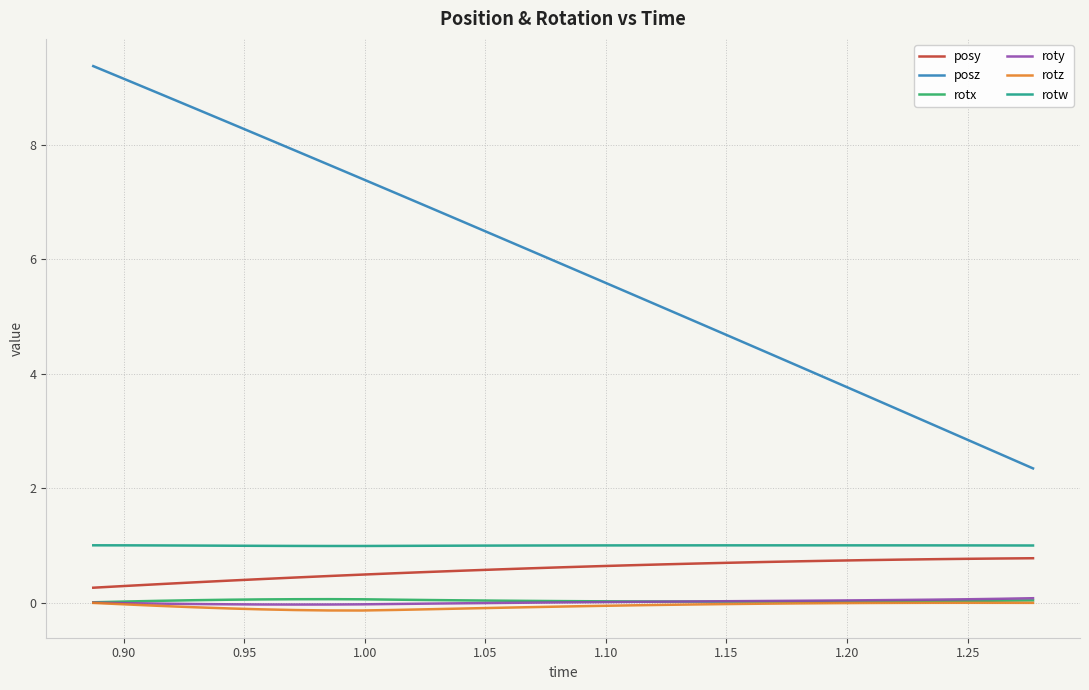

Which series has the widest spread of values?

posz